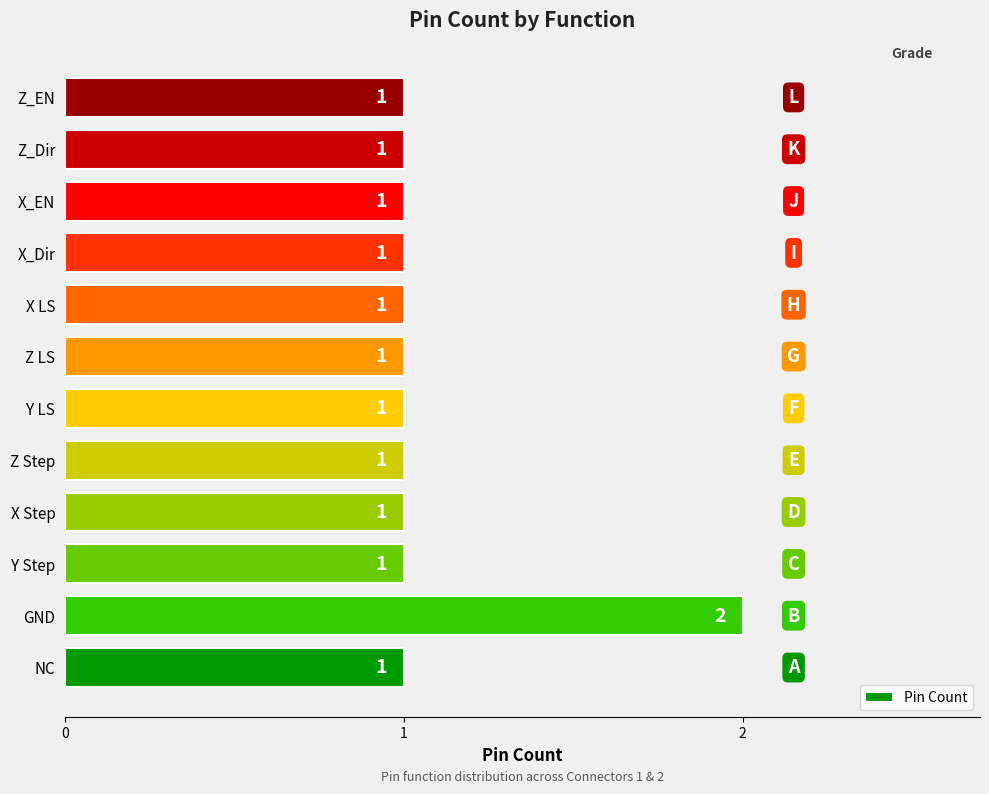

Reading bottom to top, what are all the values shown in this chart?

1	2	1	1	1	1	1	1	1	1	1	1